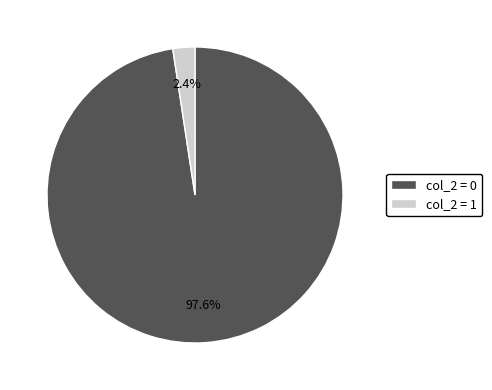

How many segments does this pie chart have?

2